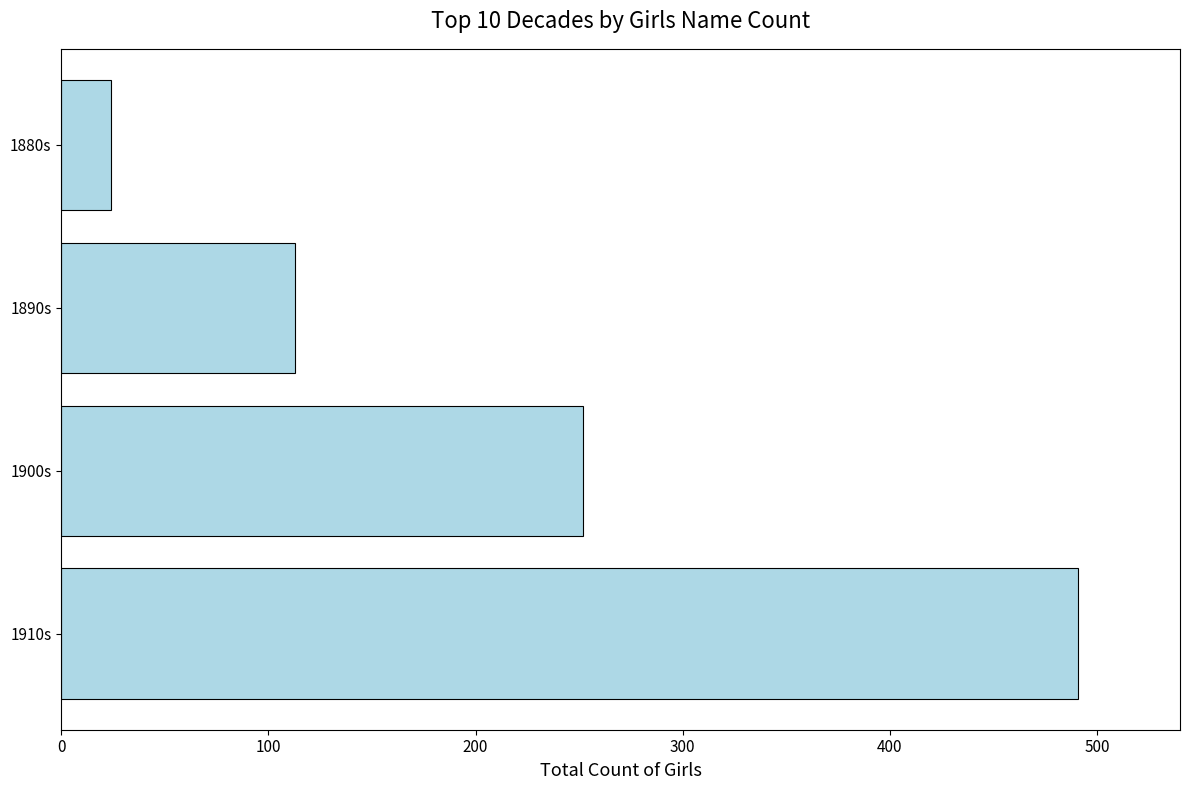

Reading bottom to top, what are all the values shown in this chart?

491	252	113	24